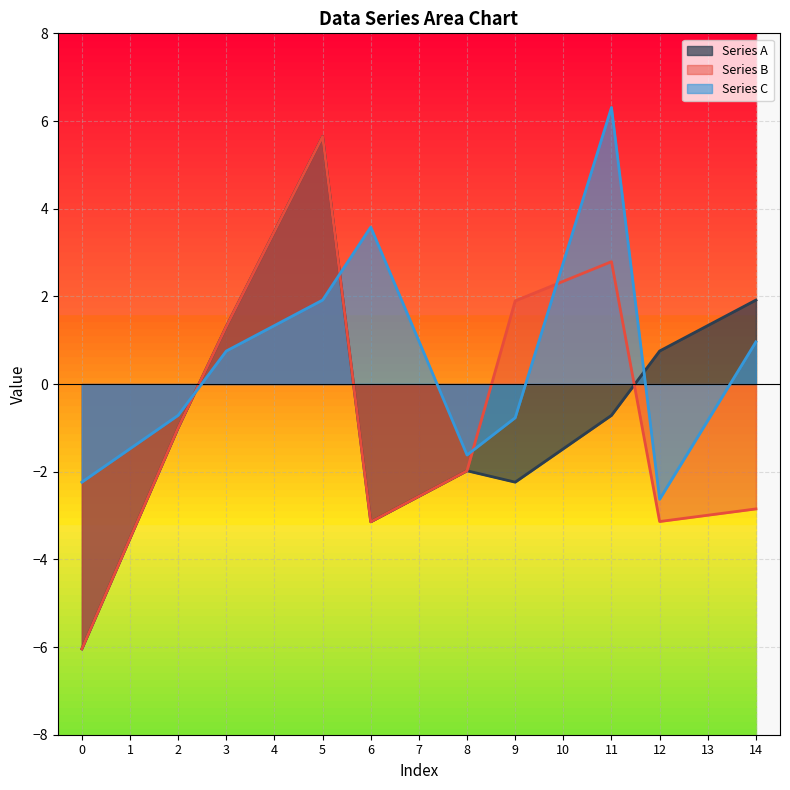

Which series changed the most between 1 and 6?

Series C